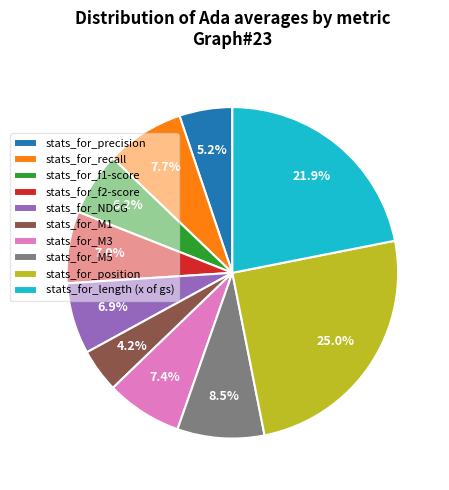

To the nearest percent, what portion does stats_for_NDCG represent?

7%